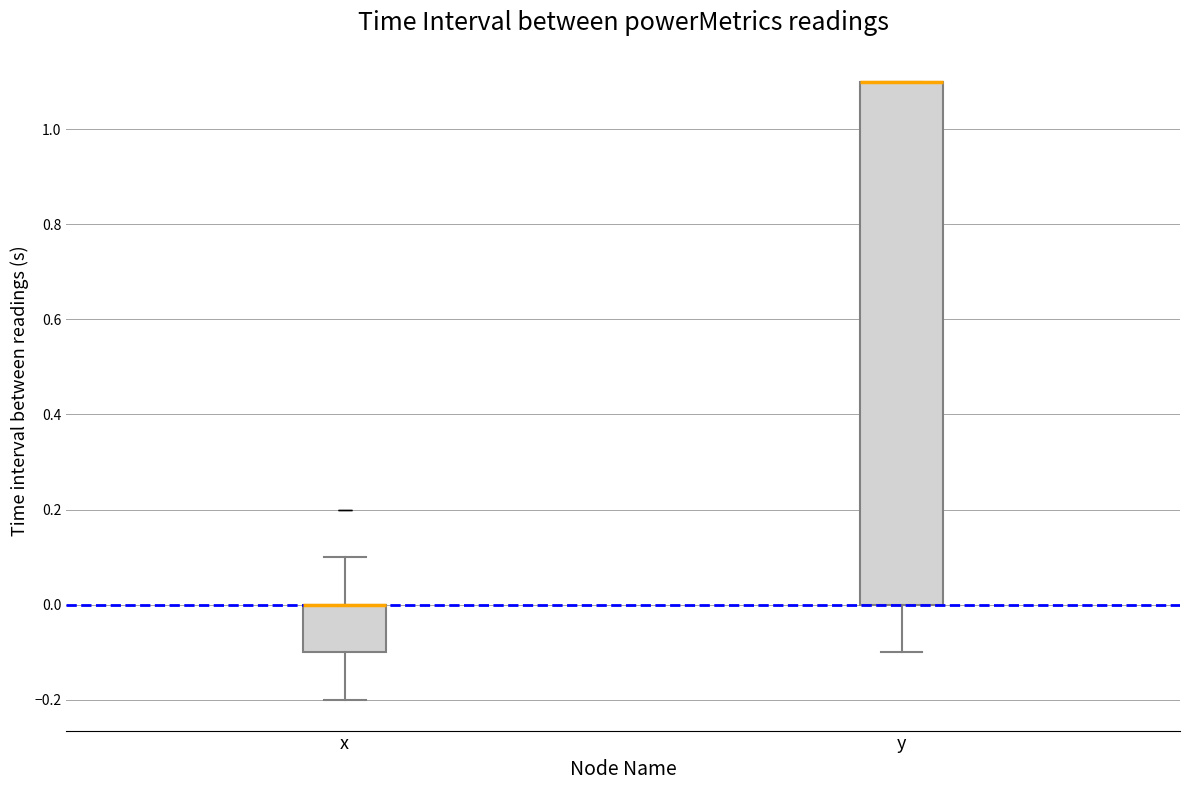

Which box is the tallest, from its lower edge to its upper edge?

y